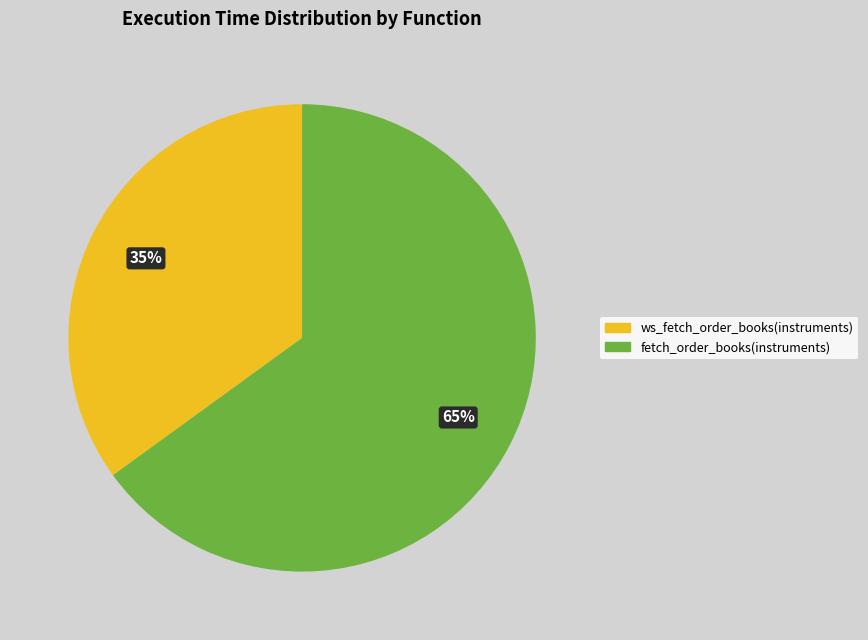

Combined, do fetch_order_books(instruments) and ws_fetch_order_books(instruments) account for over 50%?

Yes